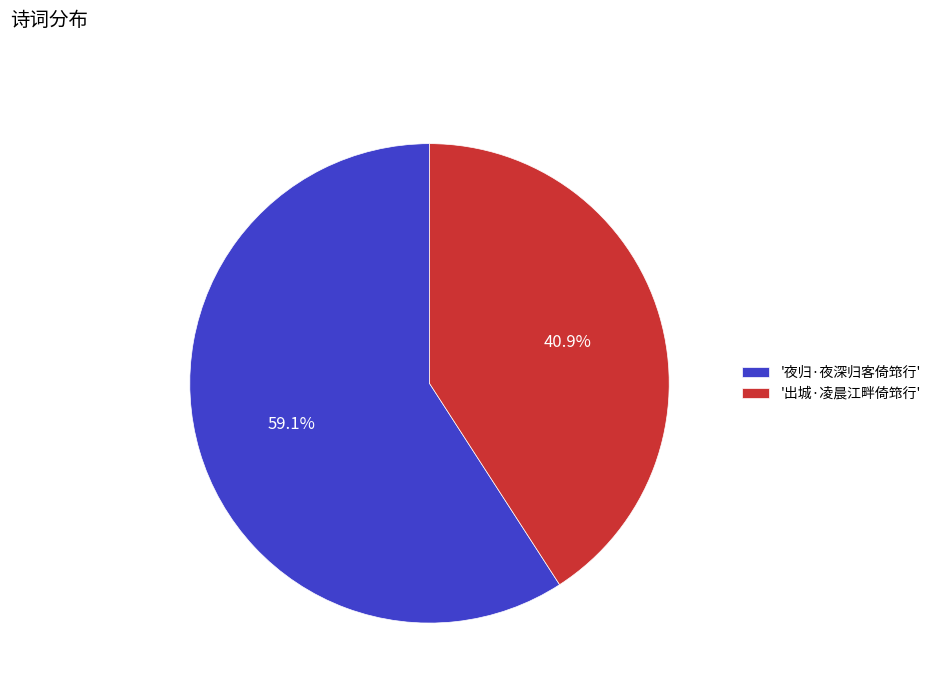

What is the ratio of the value at '夜归·夜深归客倚筇行' to the value at '出城·凌晨江畔倚筇行'?

1.4